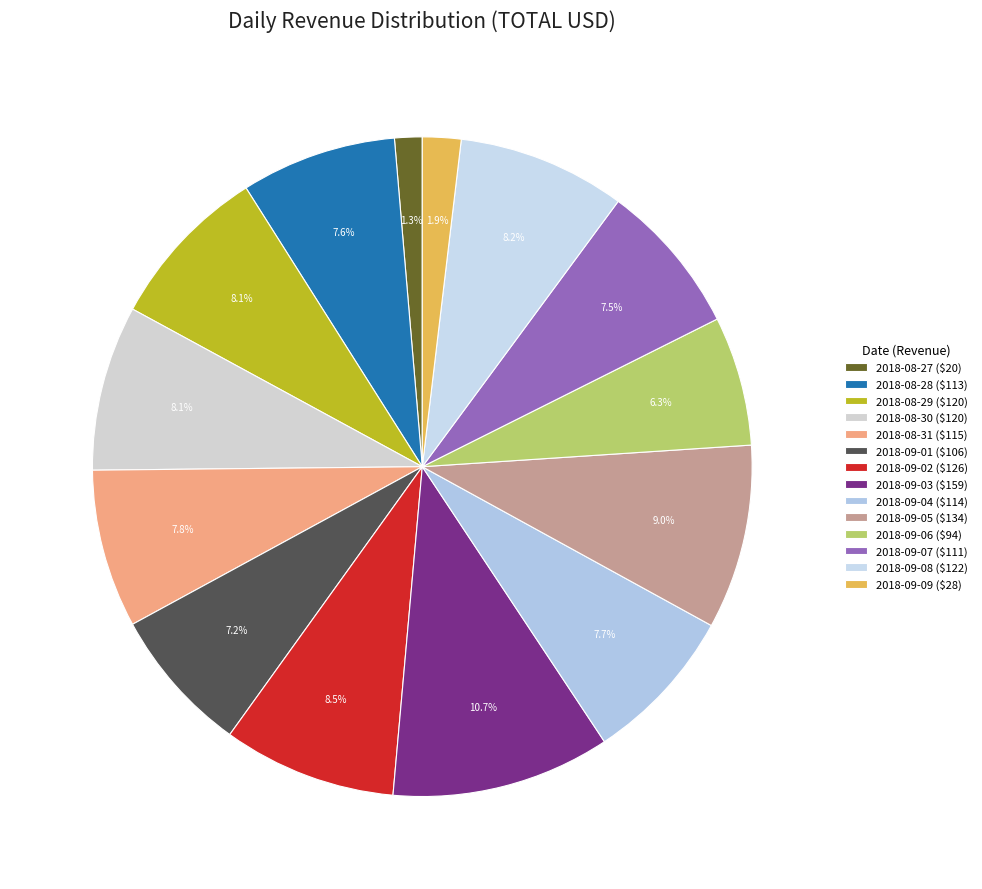

Rank the categories by value from lowest to highest.

2018-08-27, 2018-09-09, 2018-09-06, 2018-09-01, 2018-09-07, 2018-08-28, 2018-09-04, 2018-08-31, 2018-08-29, 2018-08-30, 2018-09-08, 2018-09-02, 2018-09-05, 2018-09-03